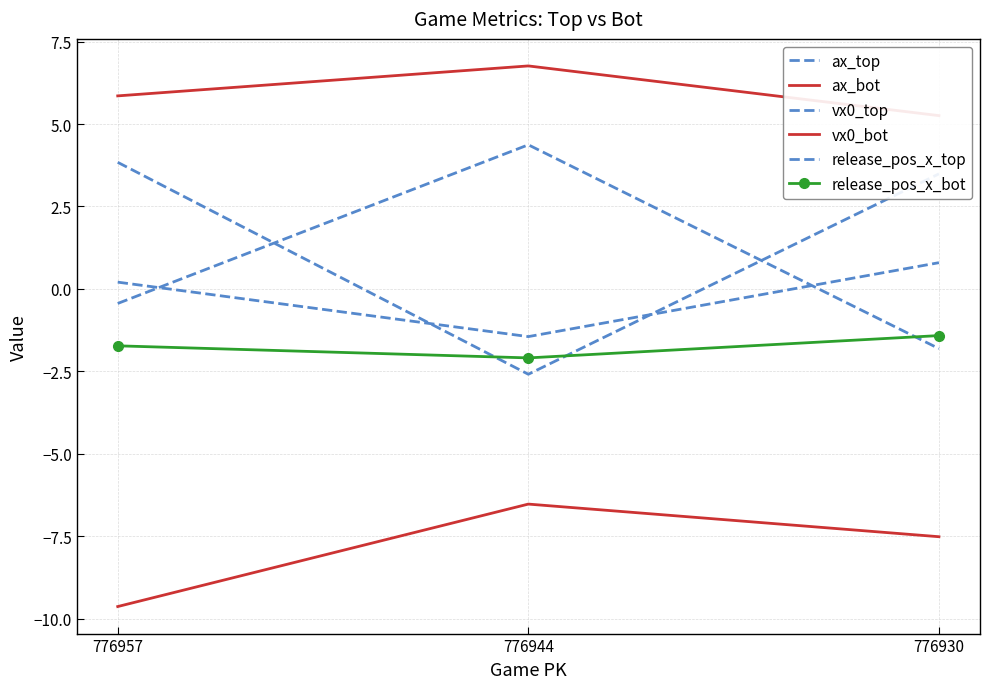

Reading right to left, transcribe all the data shown in this chart.

ax_top: 776930=3.5	776944=-2.6	776957=3.8
ax_bot: 776930=-7.5	776944=-6.5	776957=-9.6
vx0_top: 776930=-1.8	776944=4.4	776957=-0.4
vx0_bot: 776930=5.3	776944=6.8	776957=5.9
release_pos_x_top: 776930=0.8	776944=-1.4	776957=0.2
release_pos_x_bot: 776930=-1.4	776944=-2.1	776957=-1.7